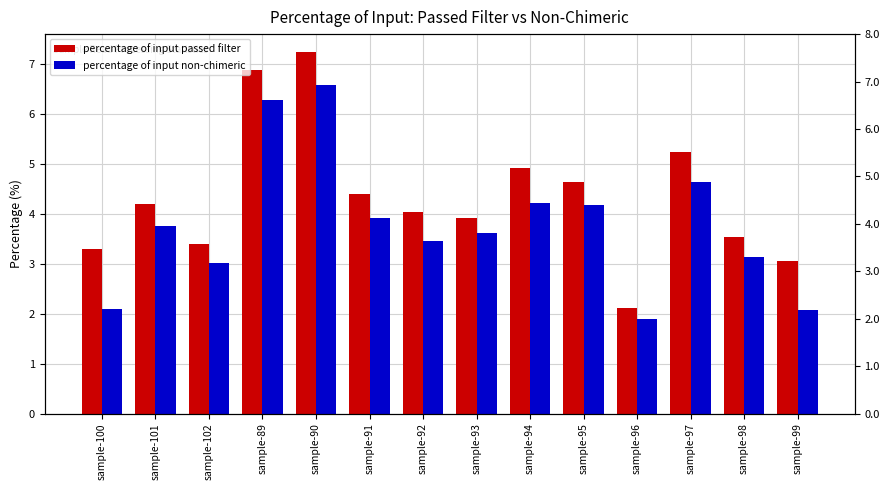

What is the greatest value displayed?

7.2